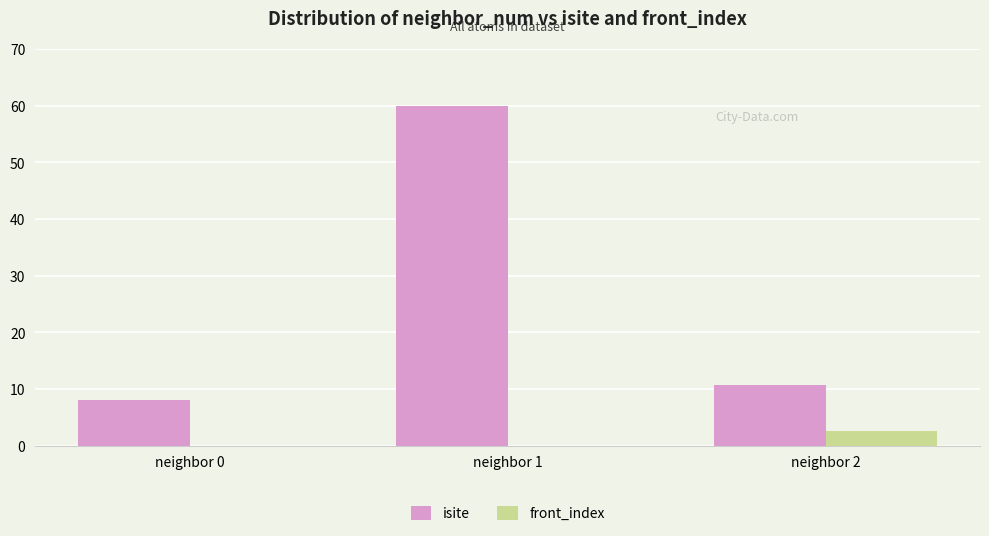

Count the number of categories in the chart.

3